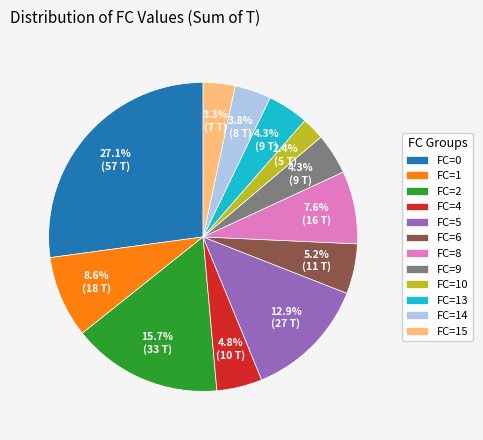

Does any single category account for the majority?

No